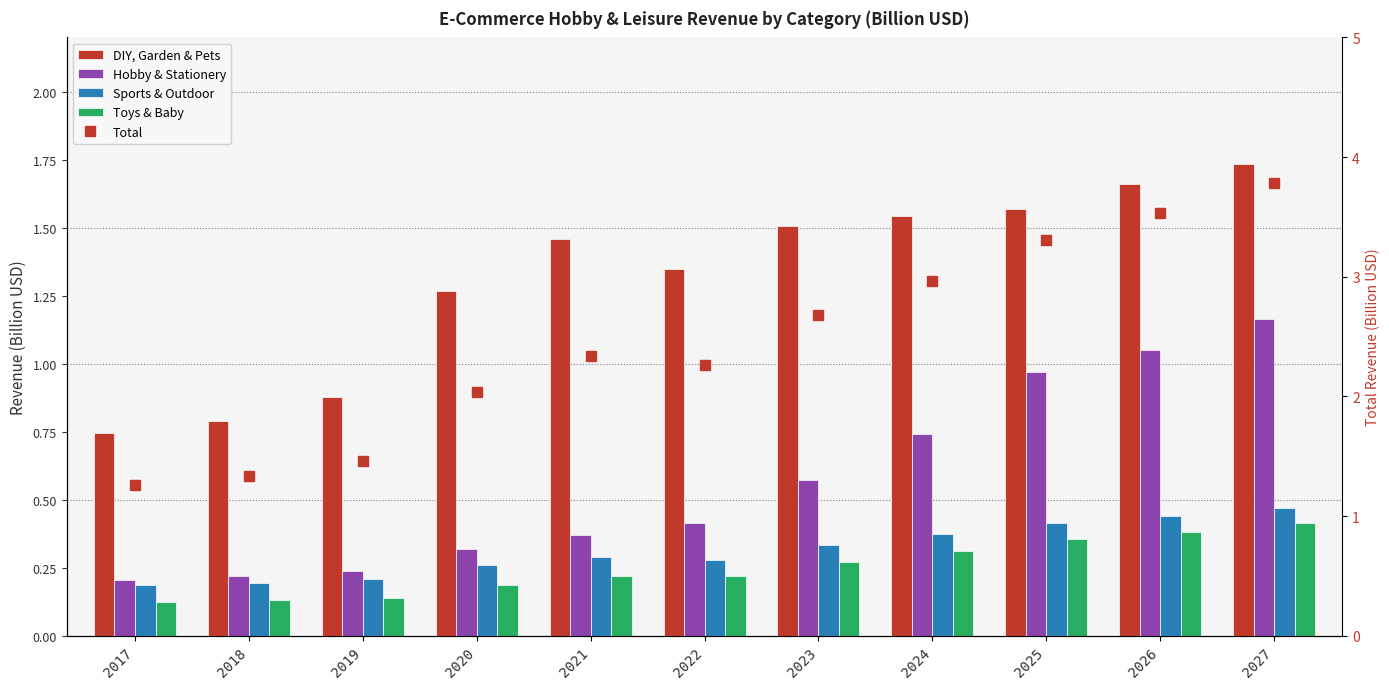

What is the value of the Total bar at the 9th from the left?

3.3